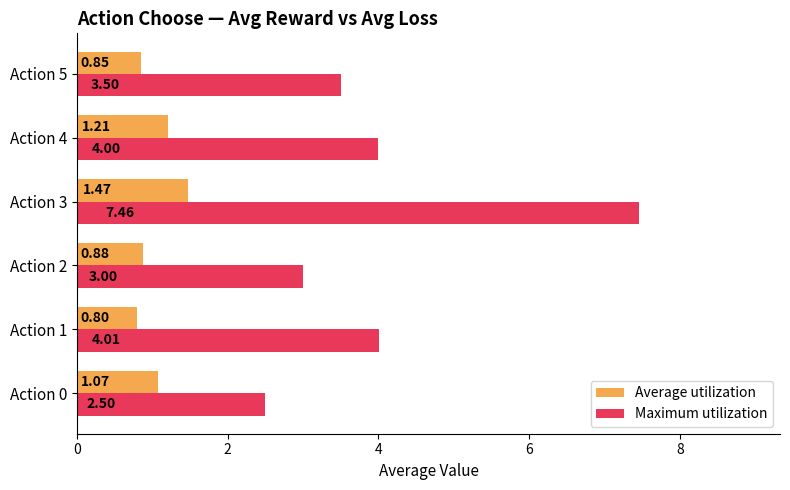

What is the smallest value displayed?

0.8